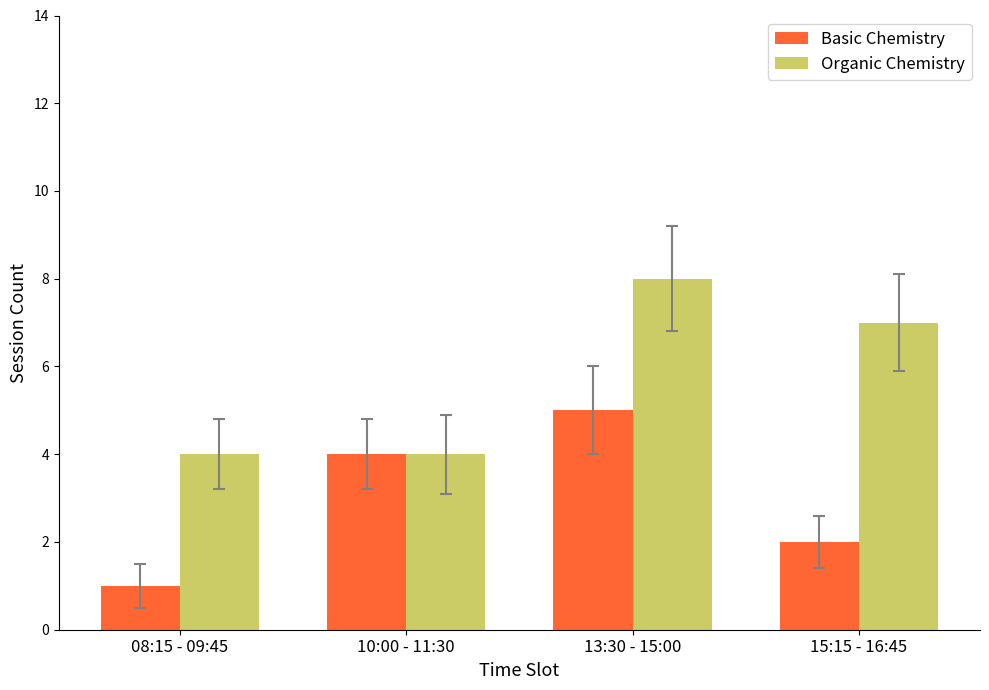

What is the difference between the highest and lowest values at 13:30 - 15:00?

3